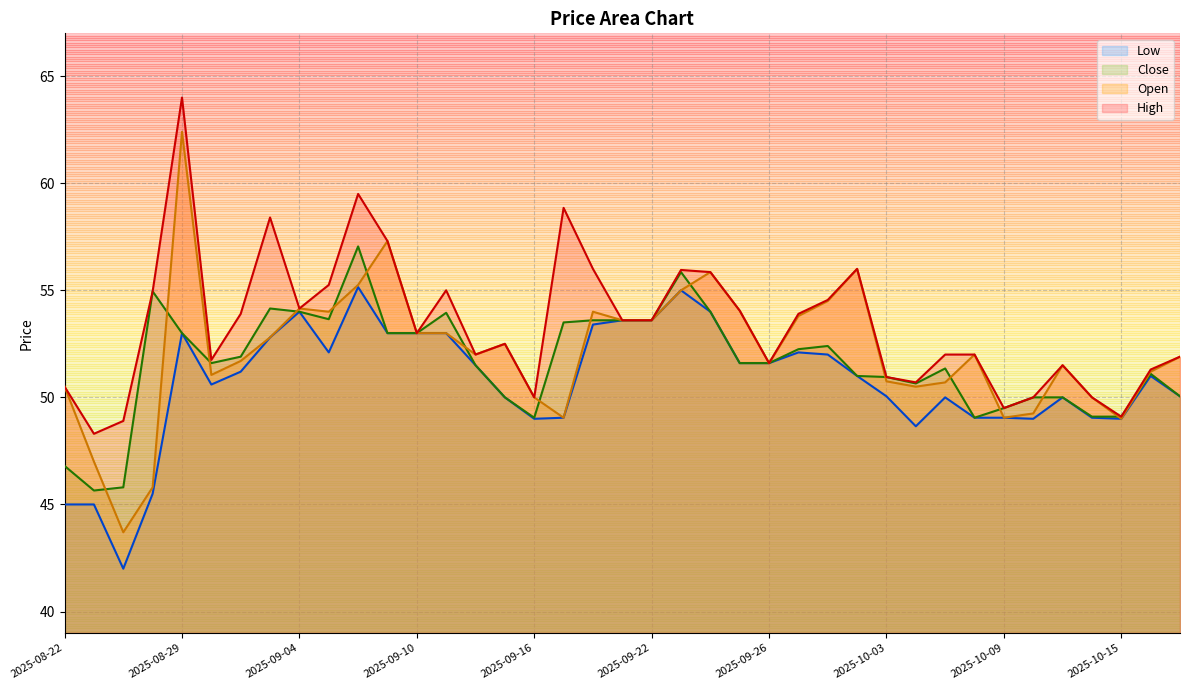

What are all the series names shown in the legend?

Low, Close, Open, High